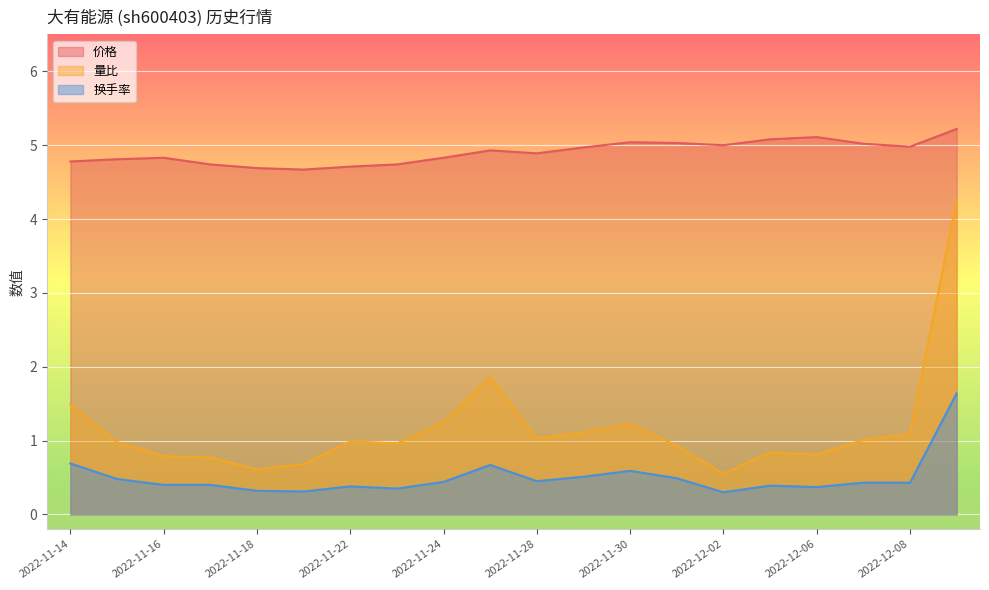

At which category is the sum across all series the highest?

2022-12-09